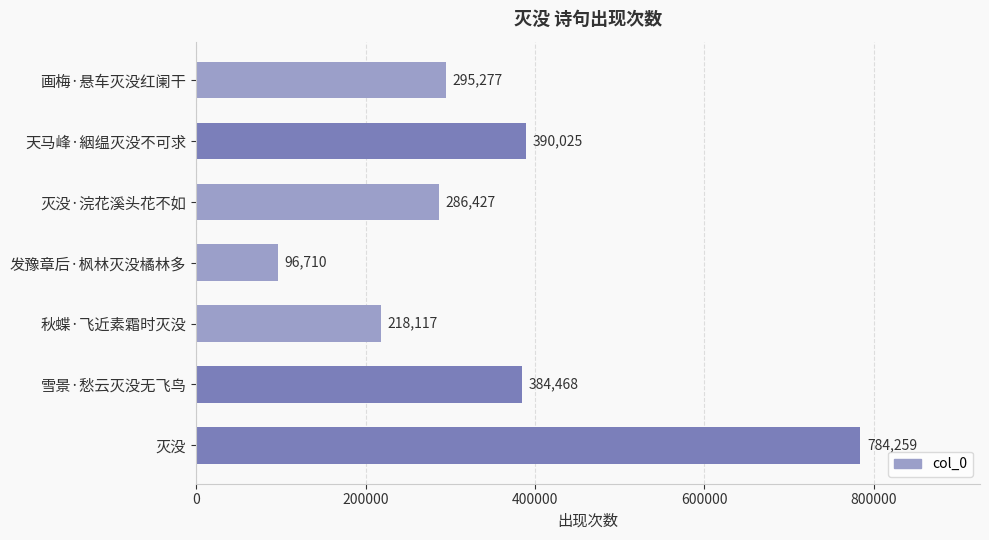

What is the difference between the second highest and minimum values?

293315